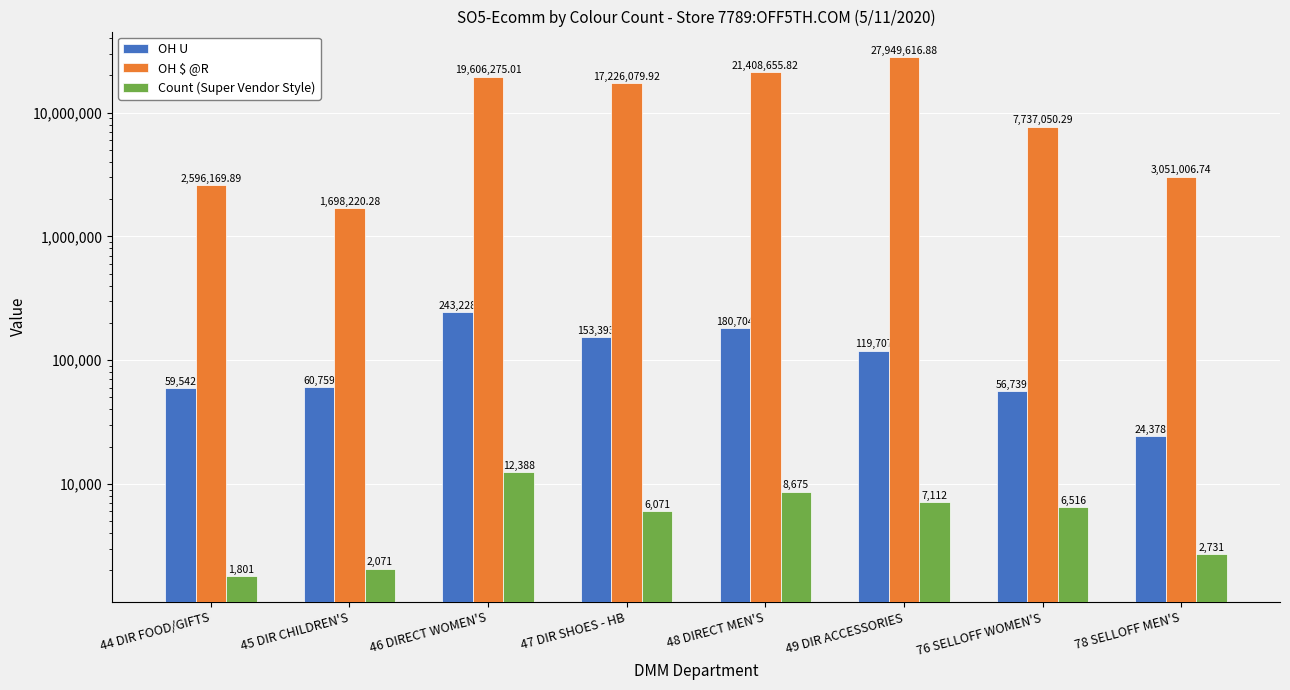

Which label corresponds to the smallest value in the chart?

44 DIR FOOD/GIFTS